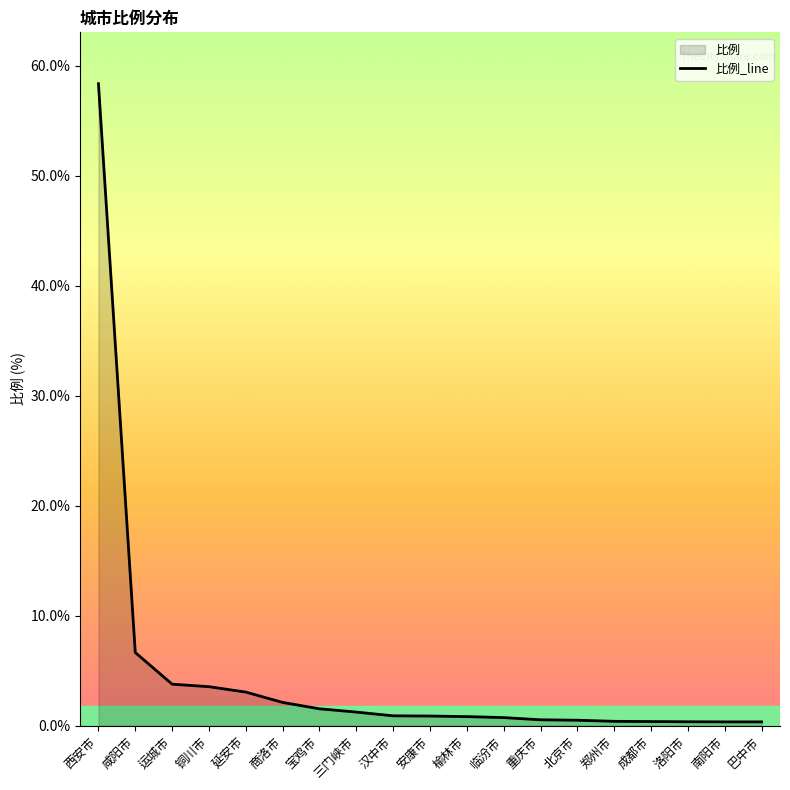

Reading right to left, transcribe all the data shown in this chart.

0.3	0.3	0.4	0.4	0.4	0.5	0.5	0.7	0.8	0.9	0.9	1.2	1.5	2.1	3.1	3.5	3.8	6.7	58.4